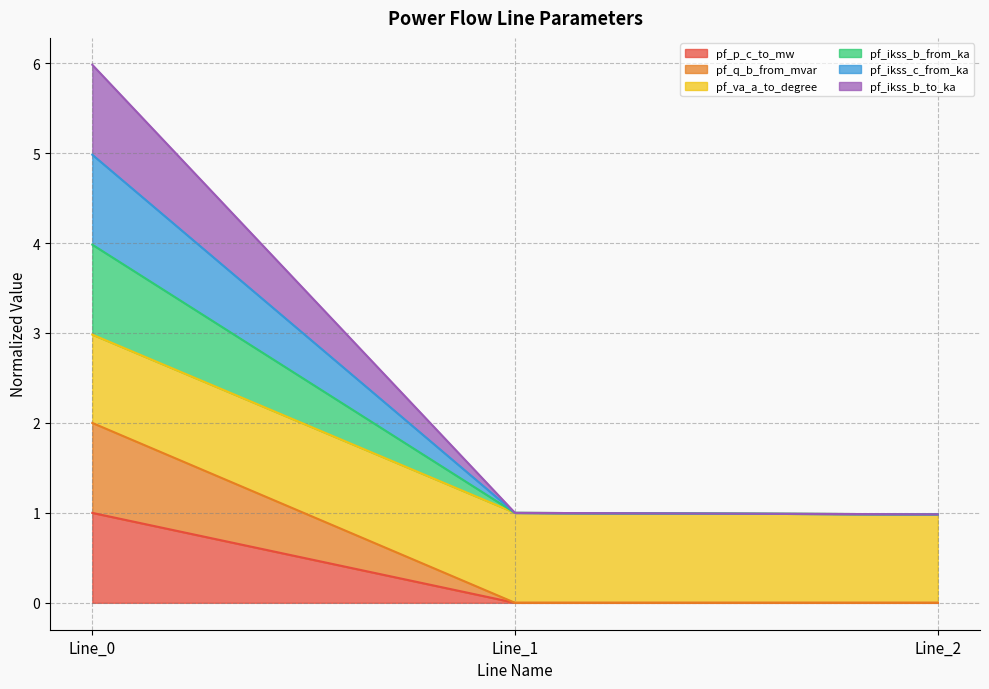

What is the sum of the pf_p_c_to_mw values at Line_0 and Line_2?

1.0